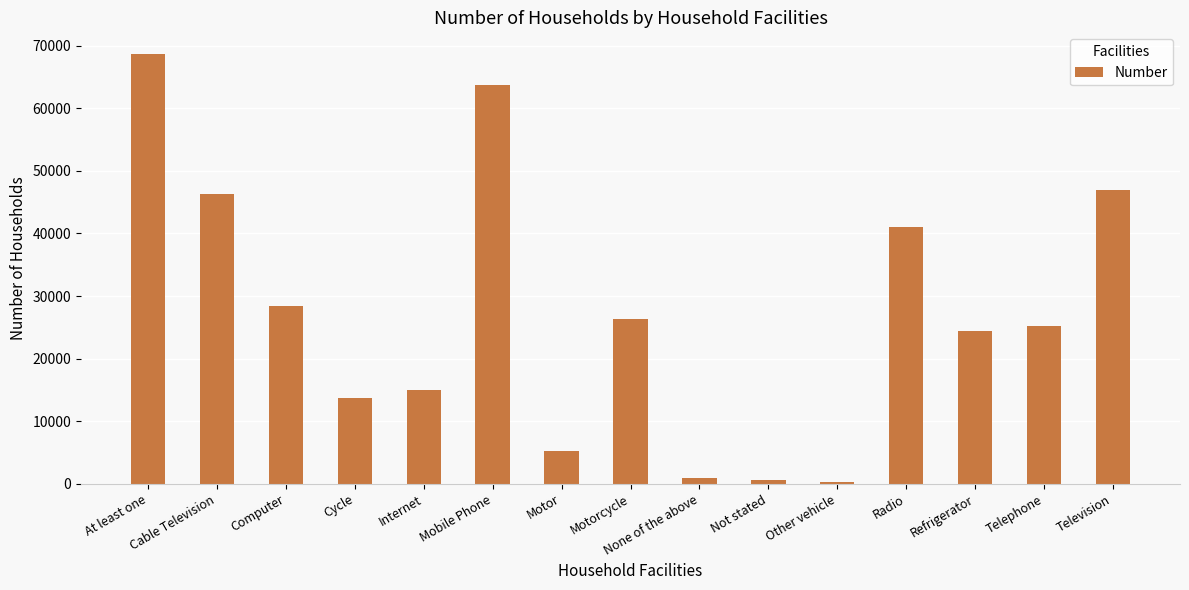

The value at Television is 83962. True or false?

False